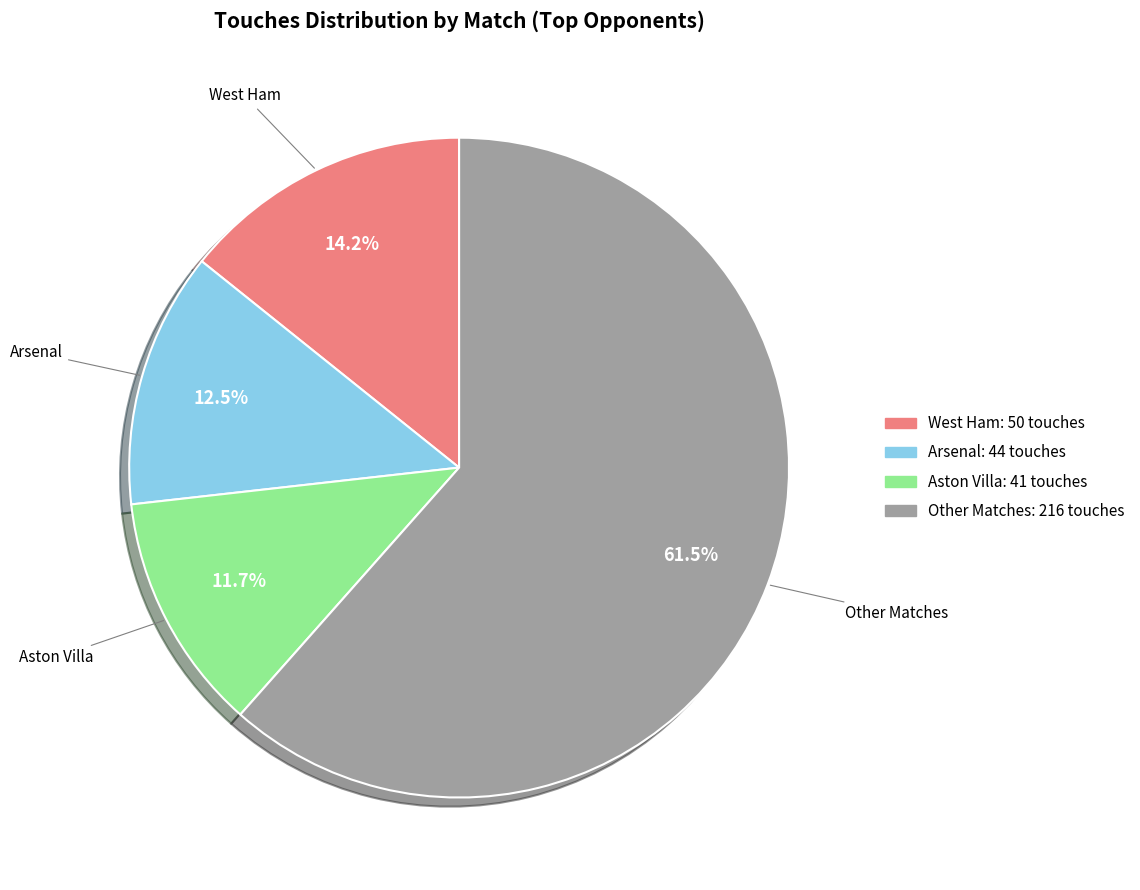

Is the sum of West Ham and Other Matches greater than half?

Yes